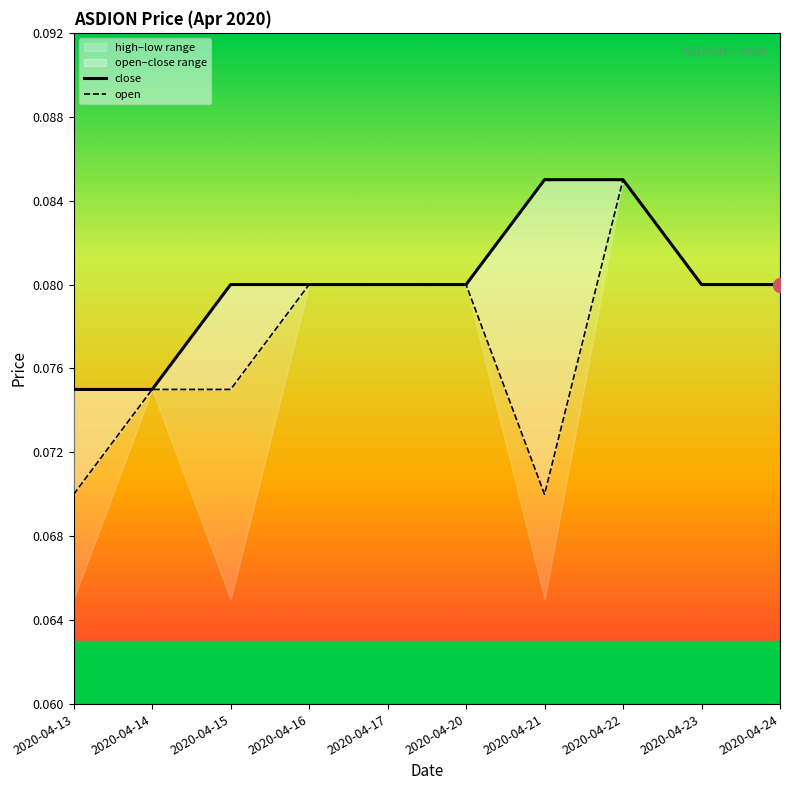

The close series shows 0.0 at 2020-04-23. True or false?

False